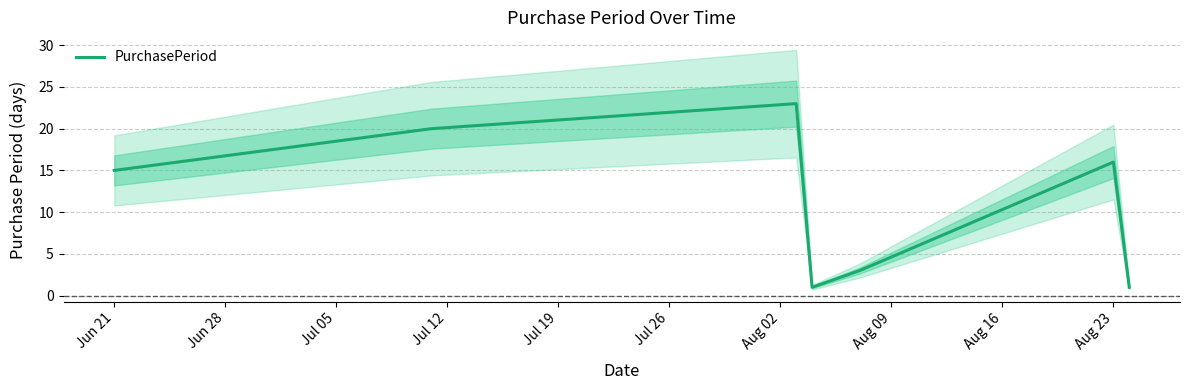

At which label is PurchasePeriod closest to 12?

Jun 21